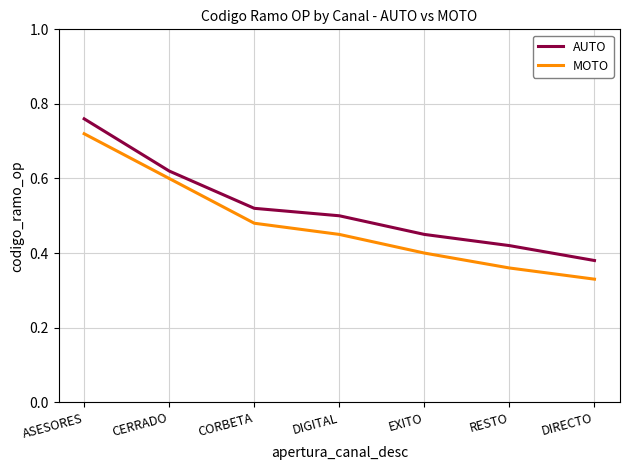

True or false: AUTO and MOTO cross at least once.

False